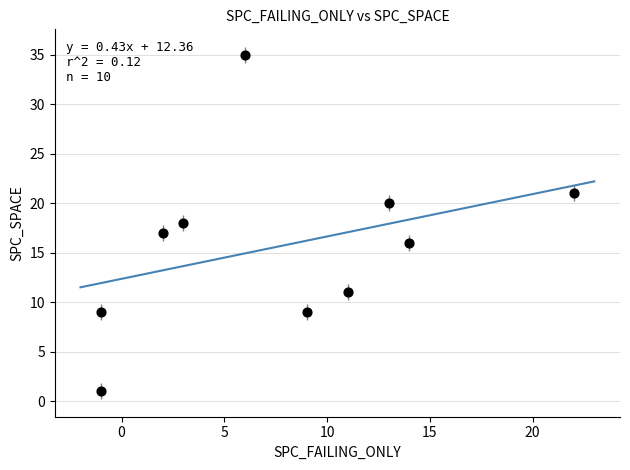

What is the average X value?

8